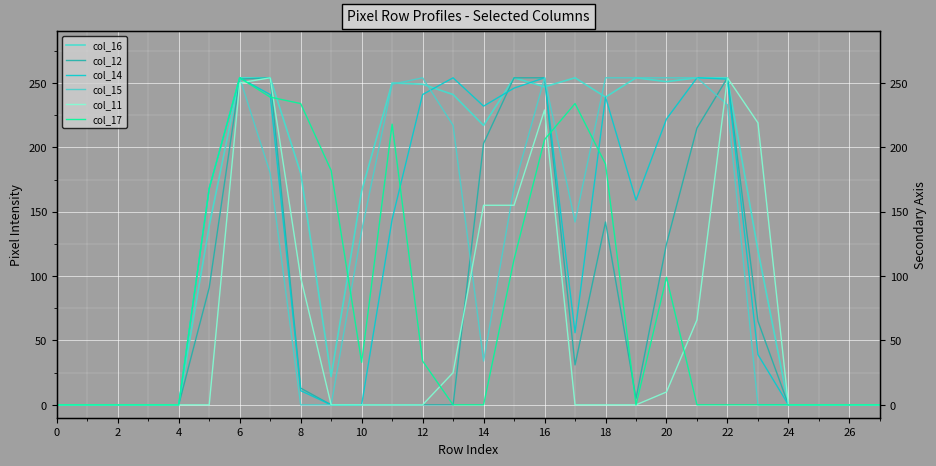

How many values in the col_16 series are below 217?

14